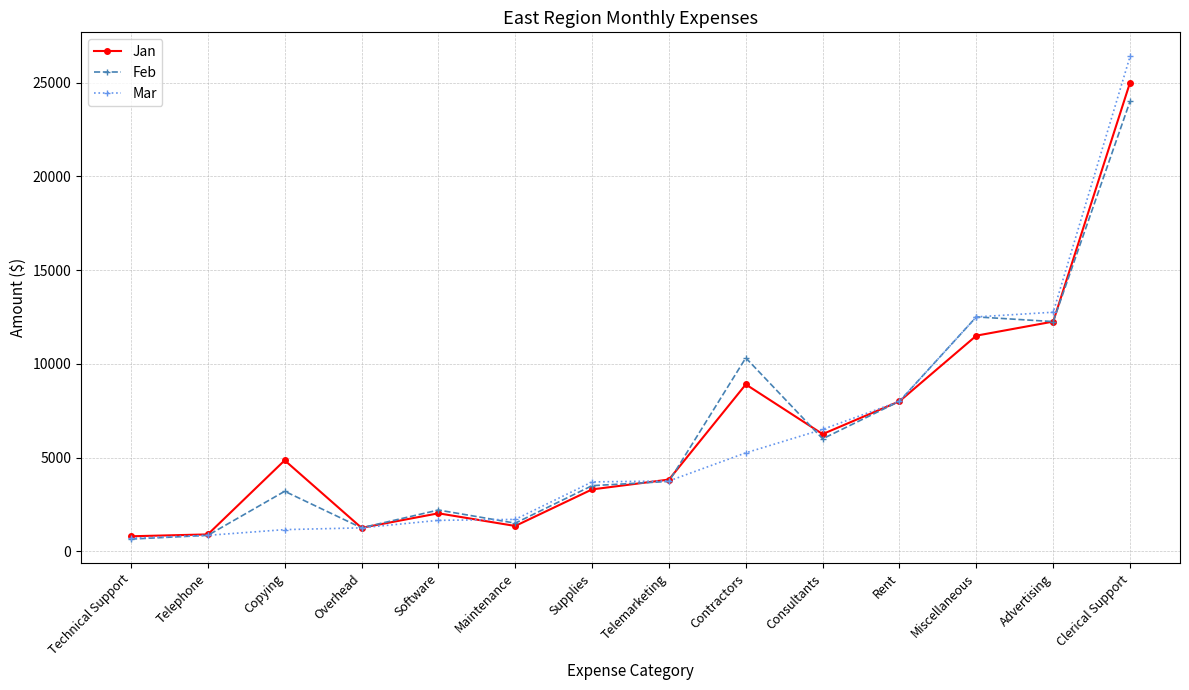

What is the value of the Feb point at the 7th from the left?

3500